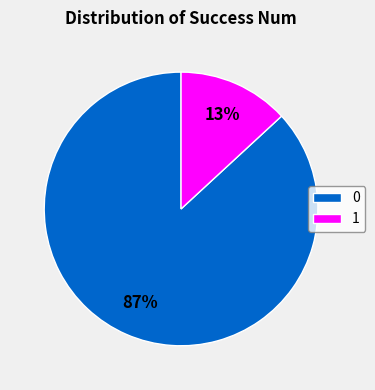

To the nearest percent, what is the difference between the 1 and 0 slice percentages?

74%